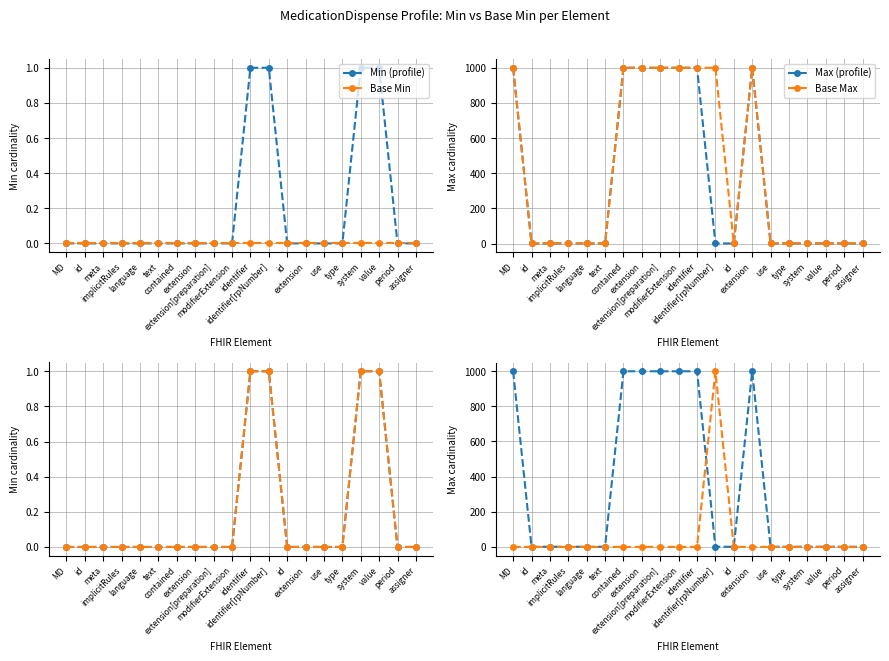

Where do Min (profile) and Delta Max first cross each other?

identifier and identifier[rpNumber]